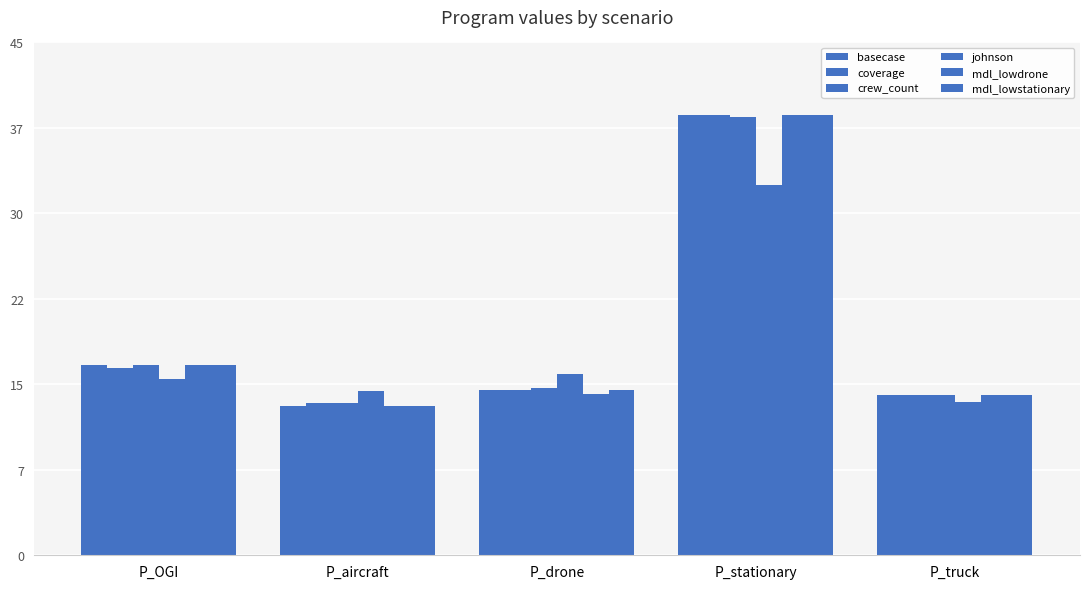

Are the bars grouped side by side (vs. stacked)?

Yes